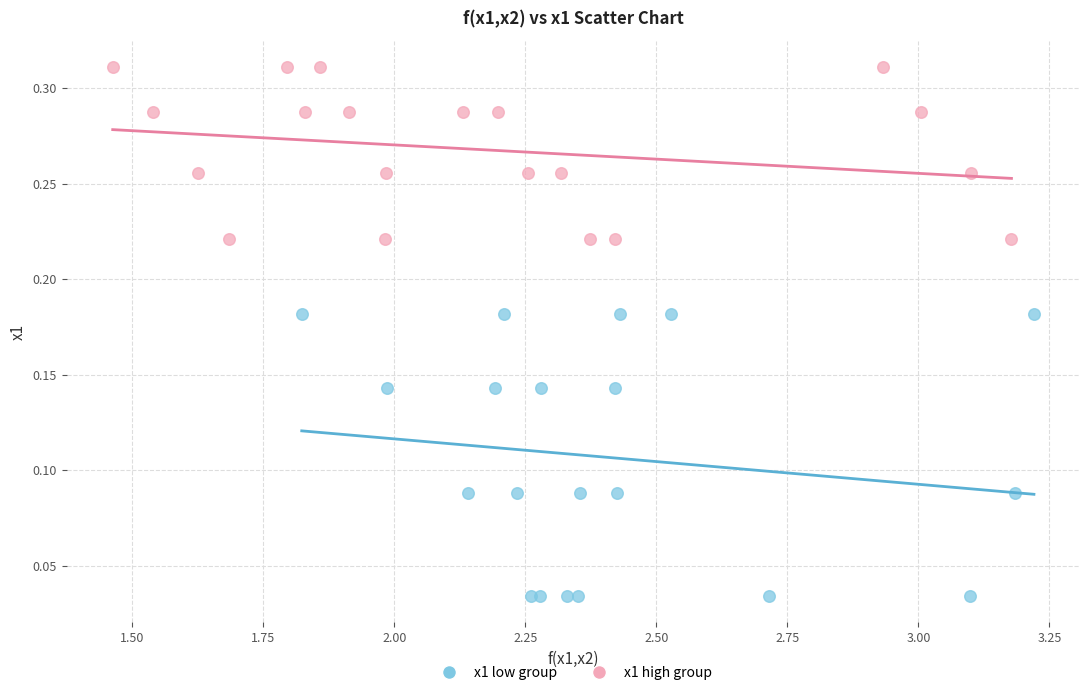

Which series has the largest Y range (max minus min)?

x1 low group